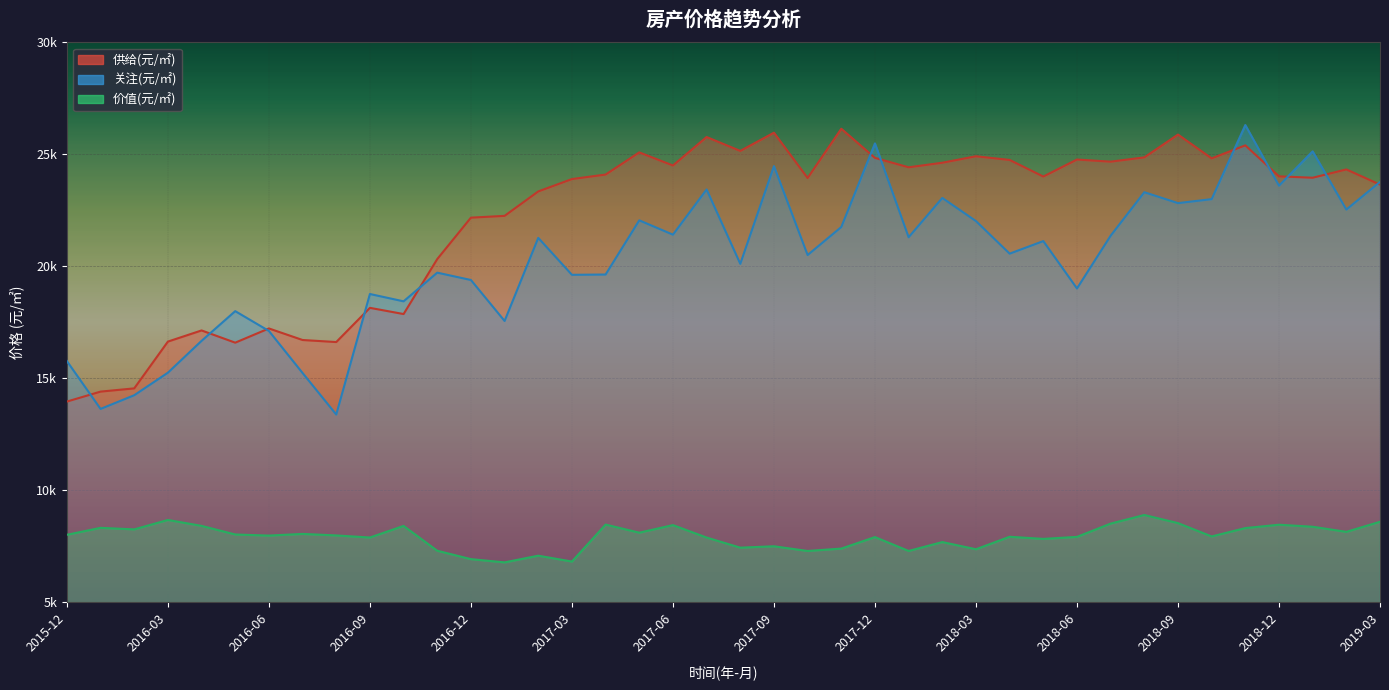

What is the difference between the 关注(元/㎡) values at 2017-10 and 2016-04?

3833